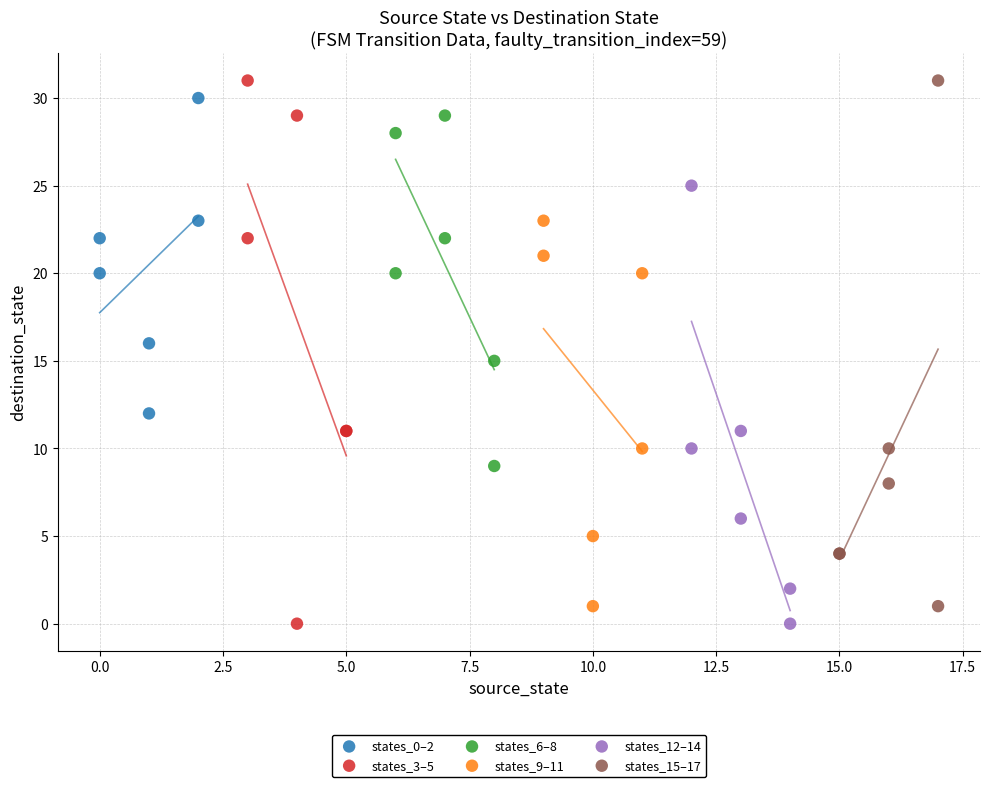

Which series has the widest spread of Y values?

states_3–5